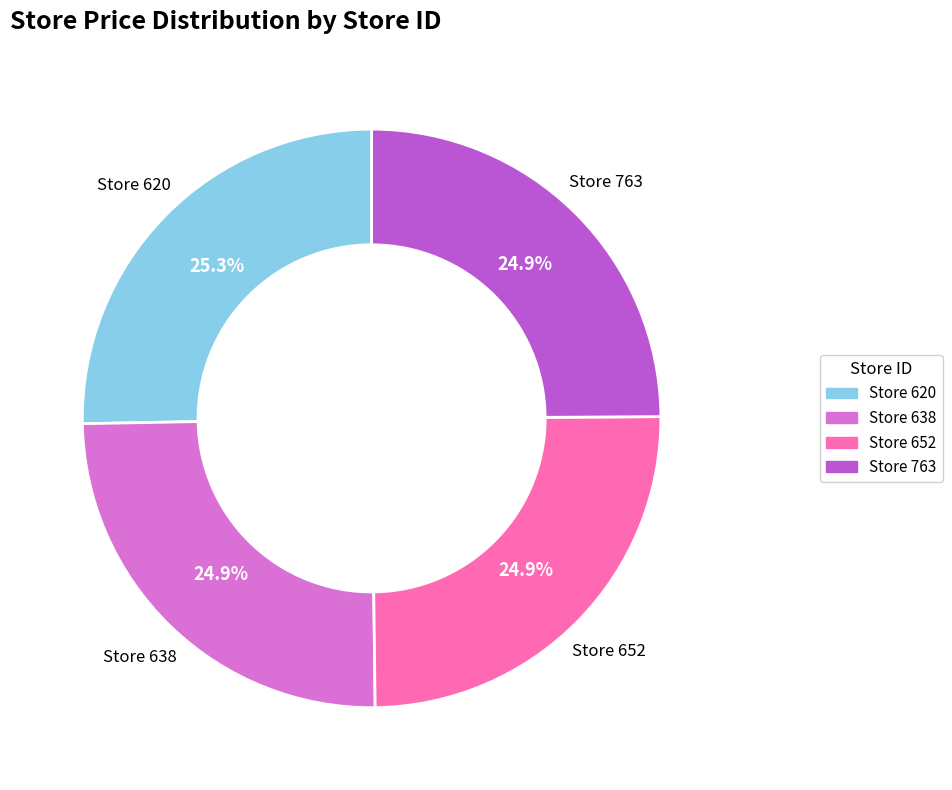

What percentage is NOT represented by Store 620?

74.7%